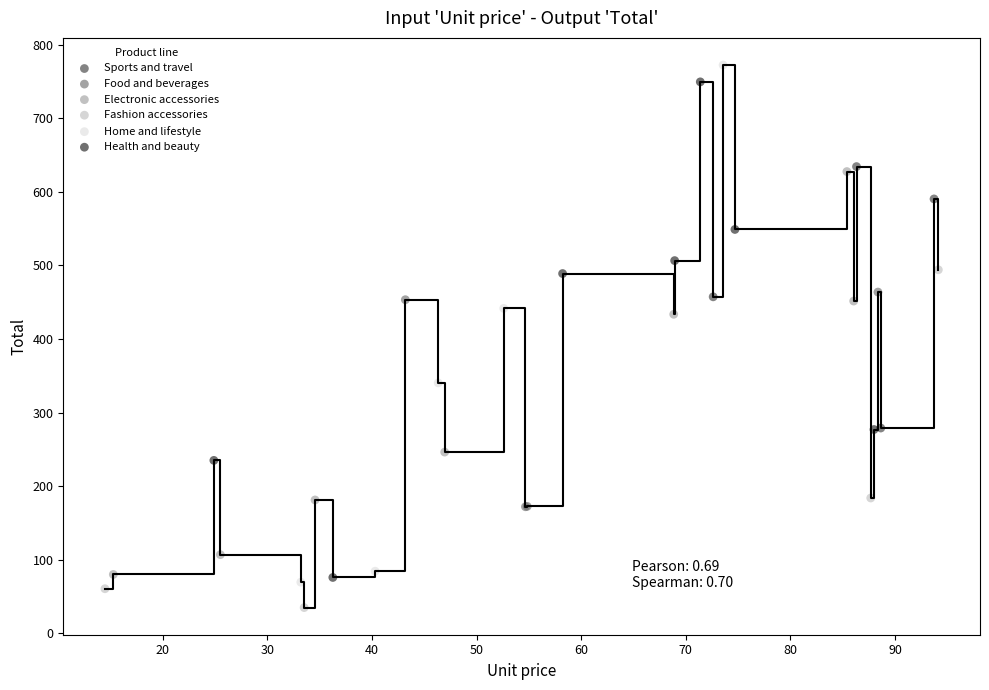

Which series contains the lowest Y value?

Fashion accessories